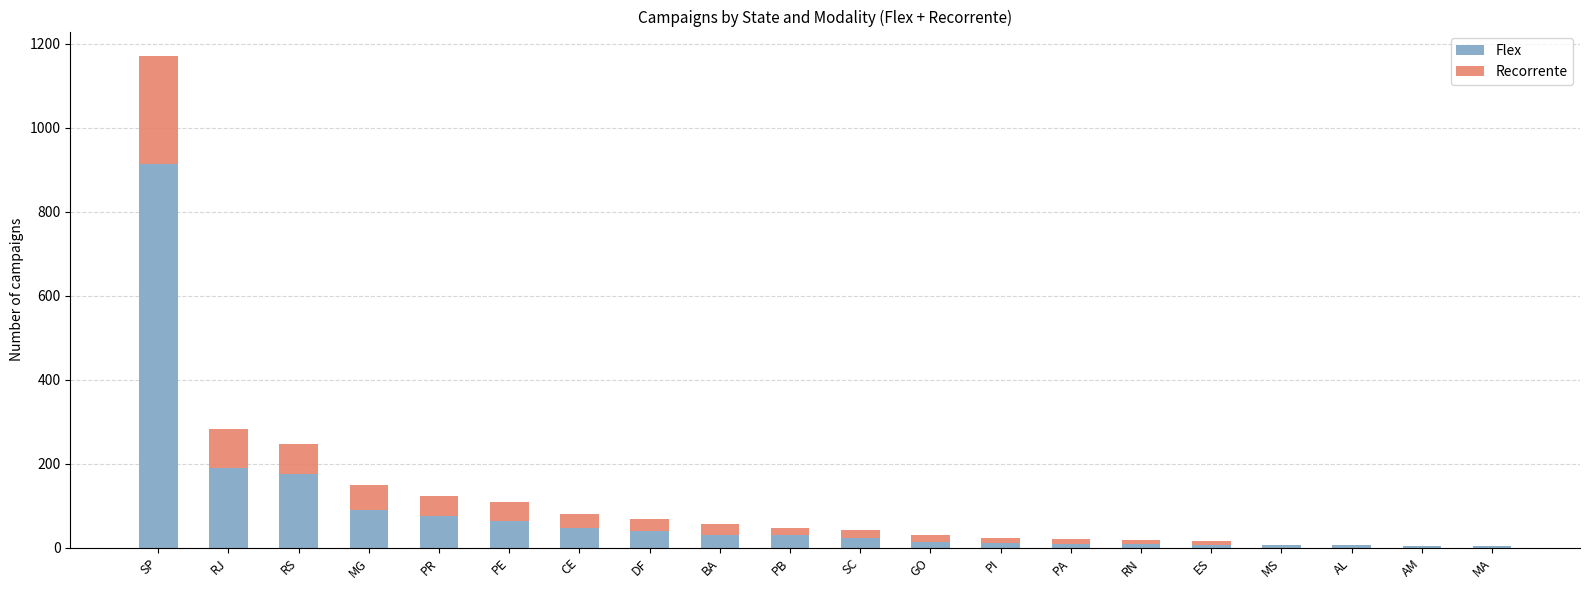

What is the sum of all Flex values?

1753